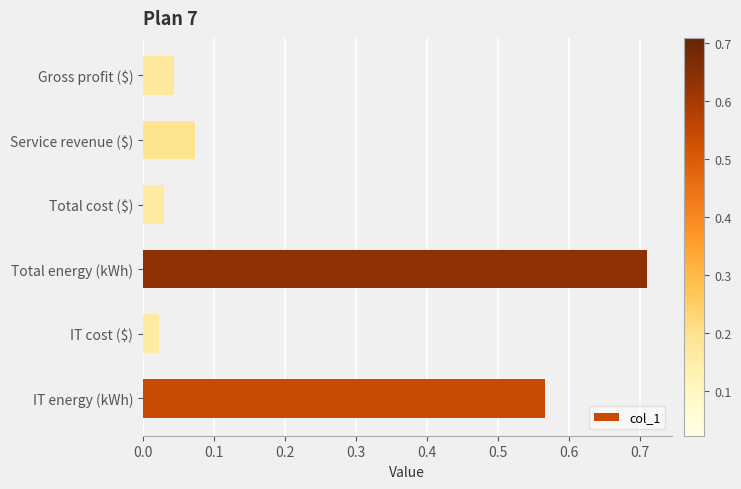

Which label corresponds to the largest value in the chart?

Total energy (kWh)